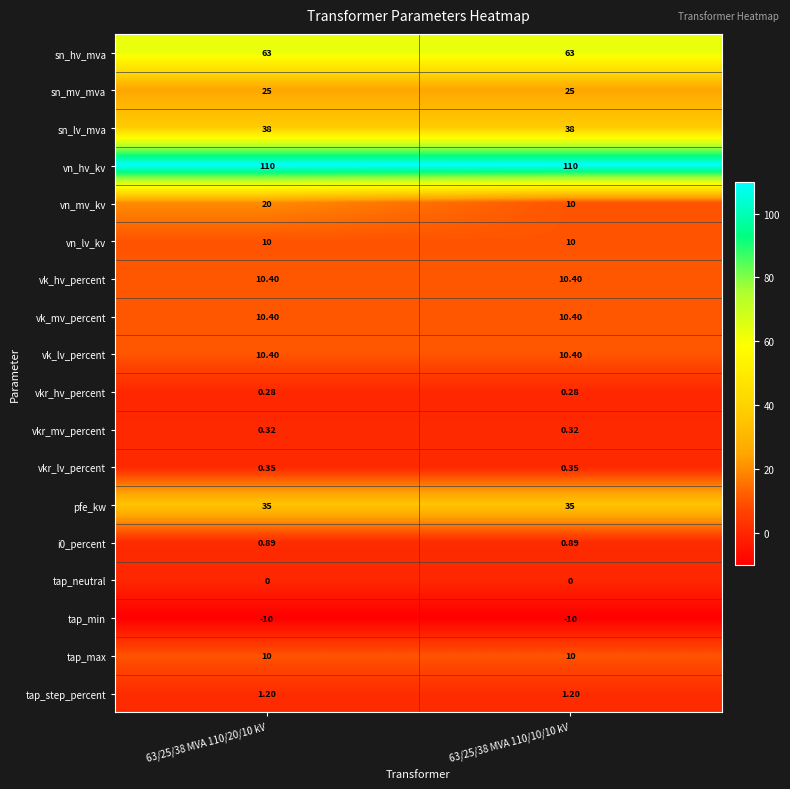

Which series has the largest total across all categories?

vn_hv_kv